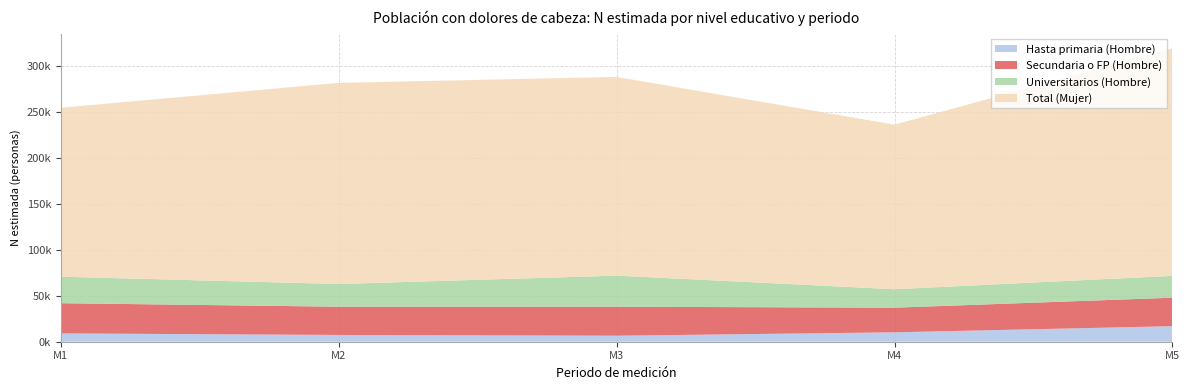

Reading left to right, what are all the values shown in this chart?

Hasta primaria (Hombre): 9037	7350	6525	10209	16903
Secundaria o FP (Hombre): 32869	30732	31560	26803	30966
Universitarios (Hombre): 28809	24650	33765	20074	23739
Total (Mujer): 183665	218687	216049	178885	247376